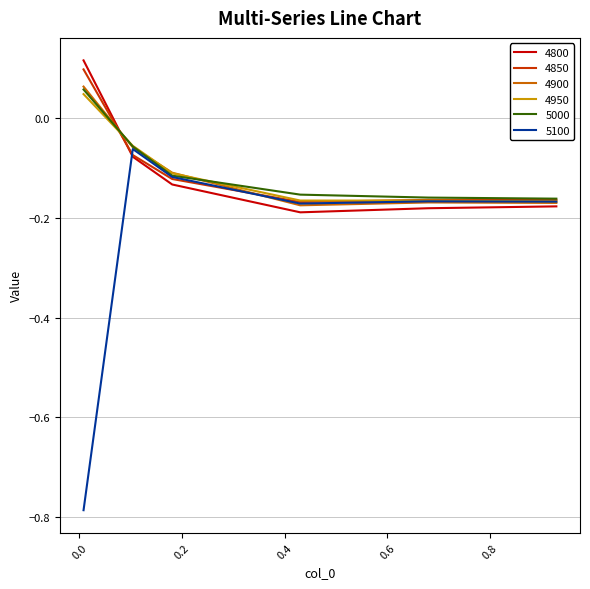

How many lines are shown in the chart?

6